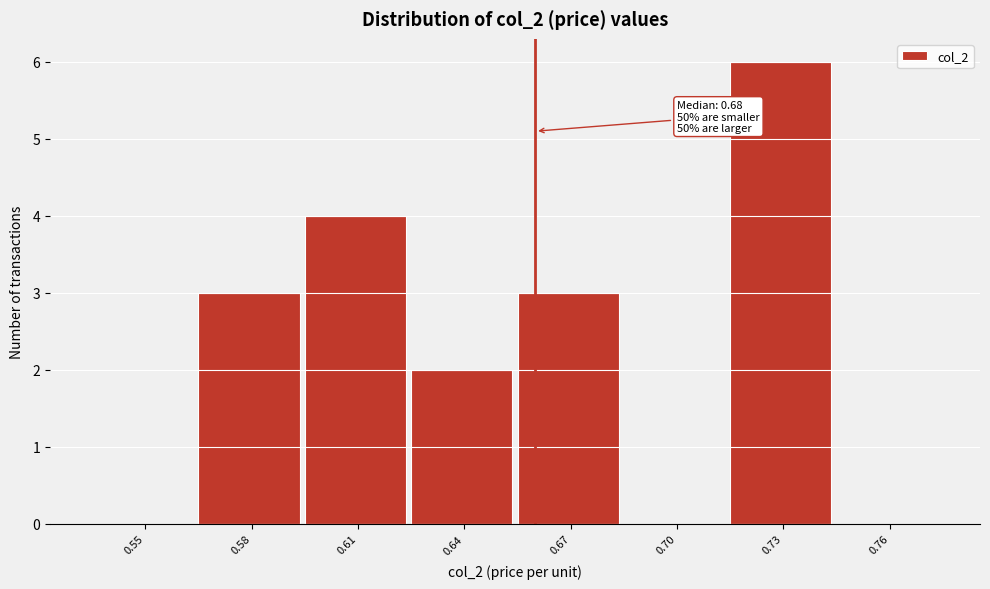

Reading left to right, what are all the values shown in this chart?

0.55=0	0.58=3	0.61=4	0.64=2	0.67=3	0.70=0	0.73=6	0.76=0